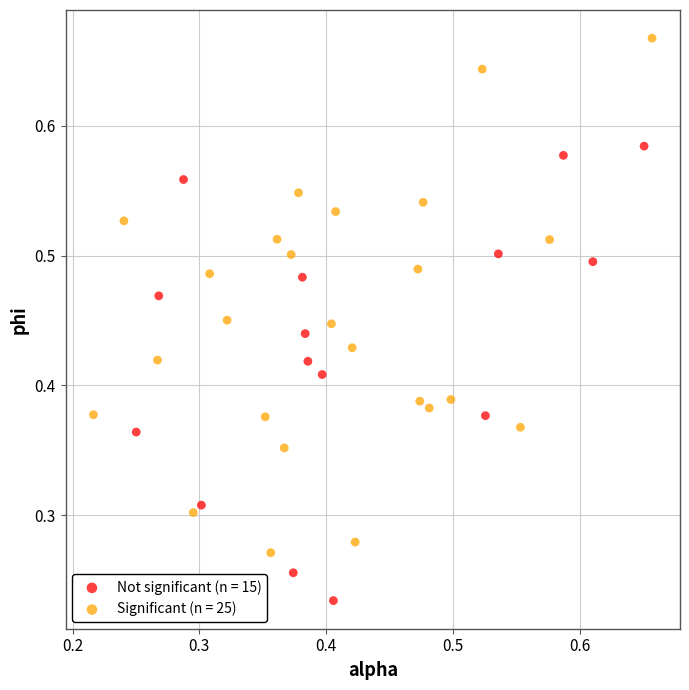

Which series contains the highest Y value?

Significant (n = 25)